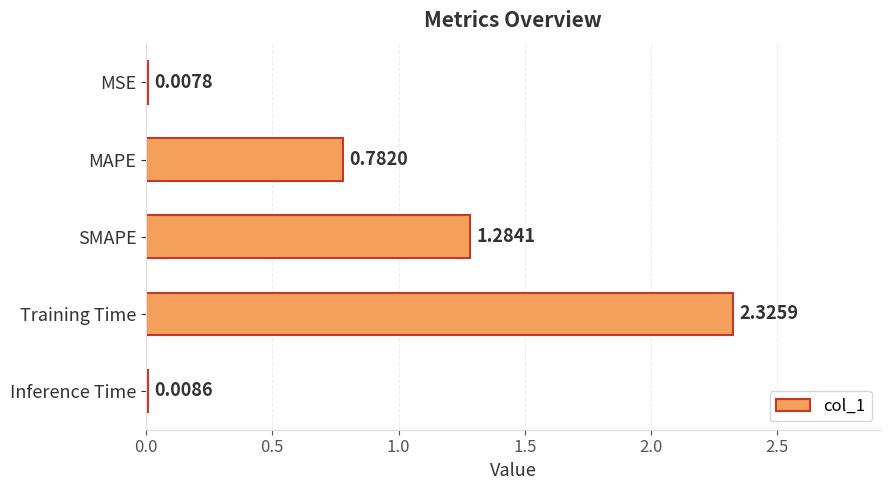

What is the change in value from MAPE to SMAPE?

+0.5